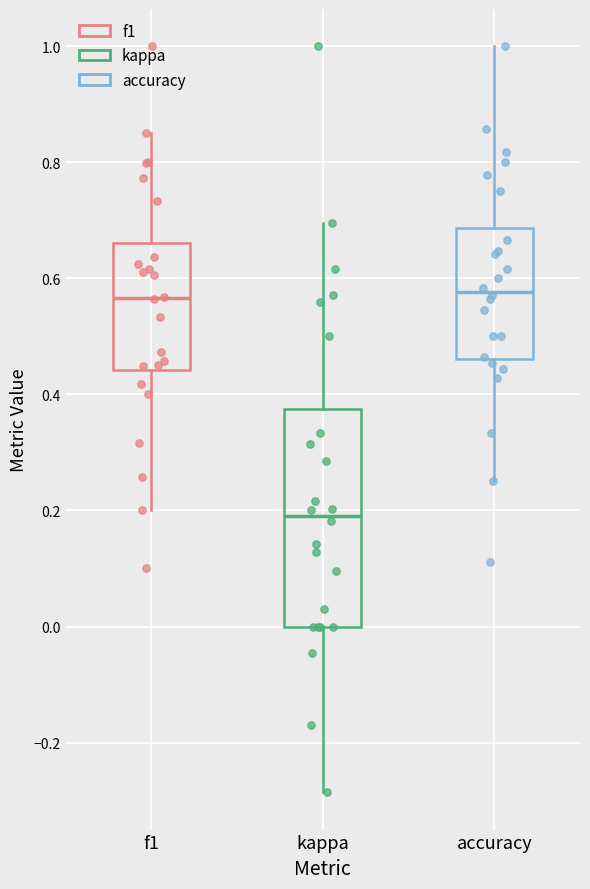

Where does the upper whisker of the box for kappa end on the y-axis? The values are not printed on the chart, so give them approximately, as read against the axis.

0.70